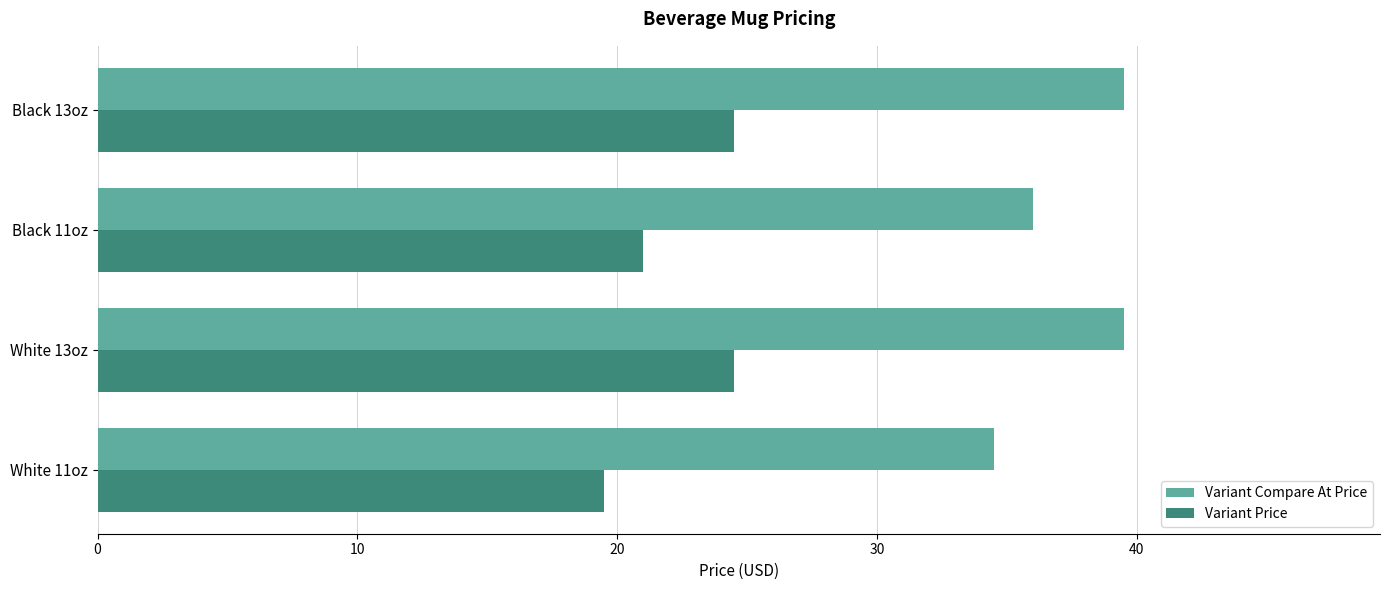

Rank the series by their average value, from lowest to highest.

Variant Price, Variant Compare At Price